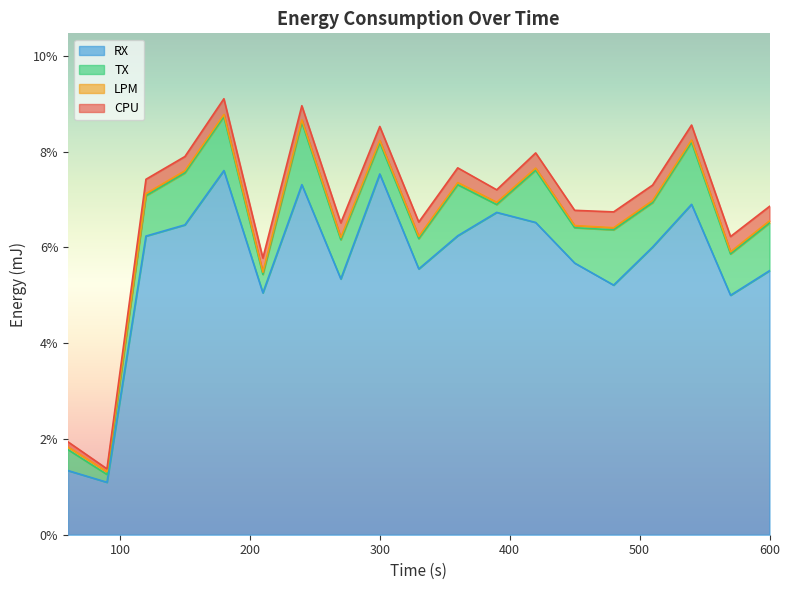

At which label does RX first exceed 6?

120